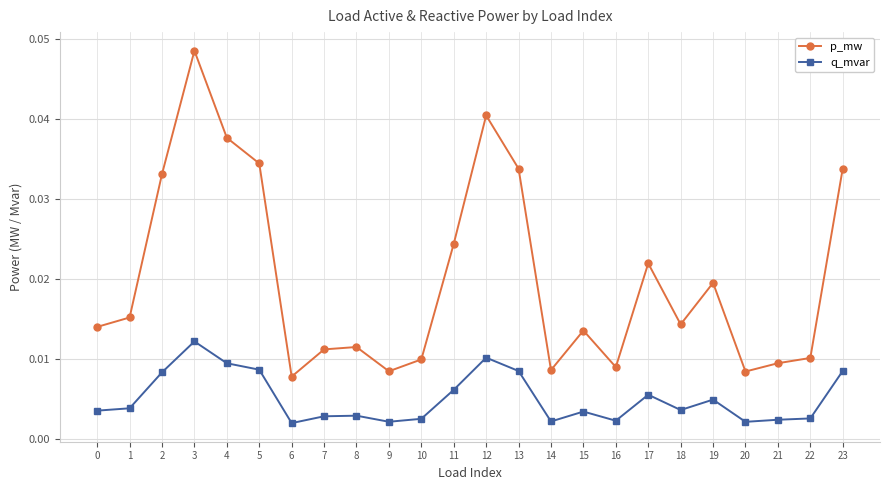

At 22, list the series in order from smallest to largest.

q_mvar, p_mw